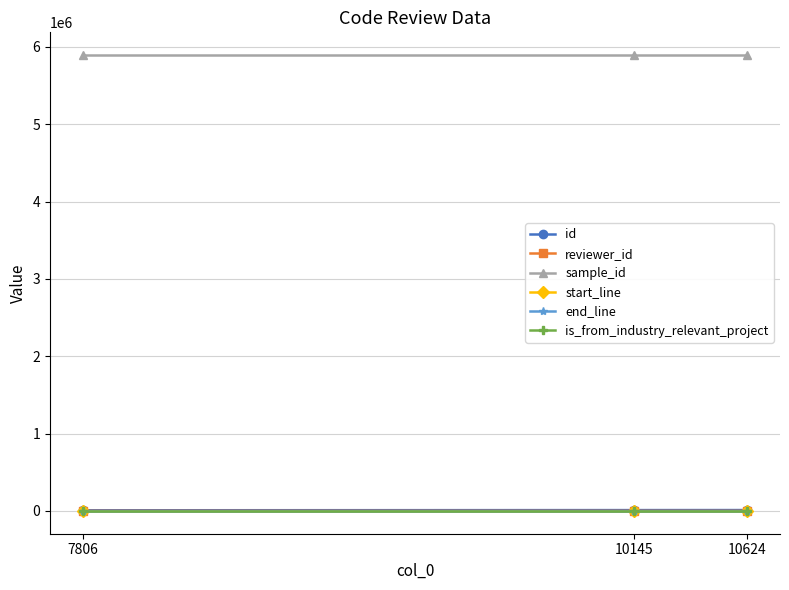

Is this an area chart (filled region under the line)?

No